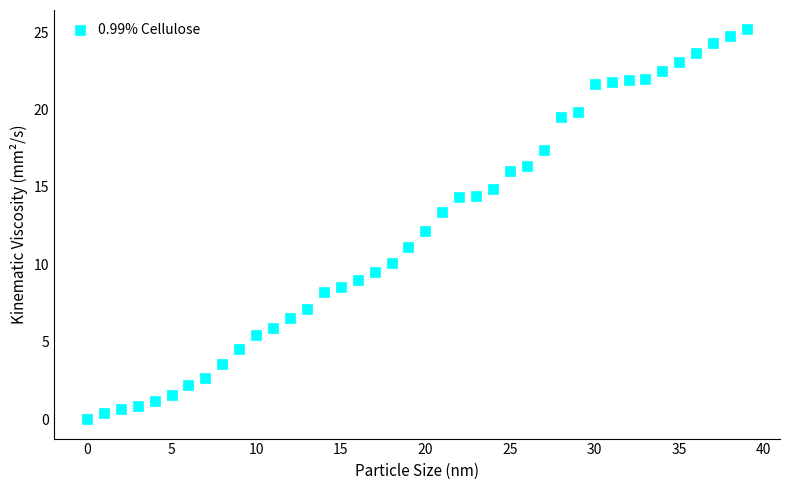

What is the range of Y values (max minus min)?

25.2